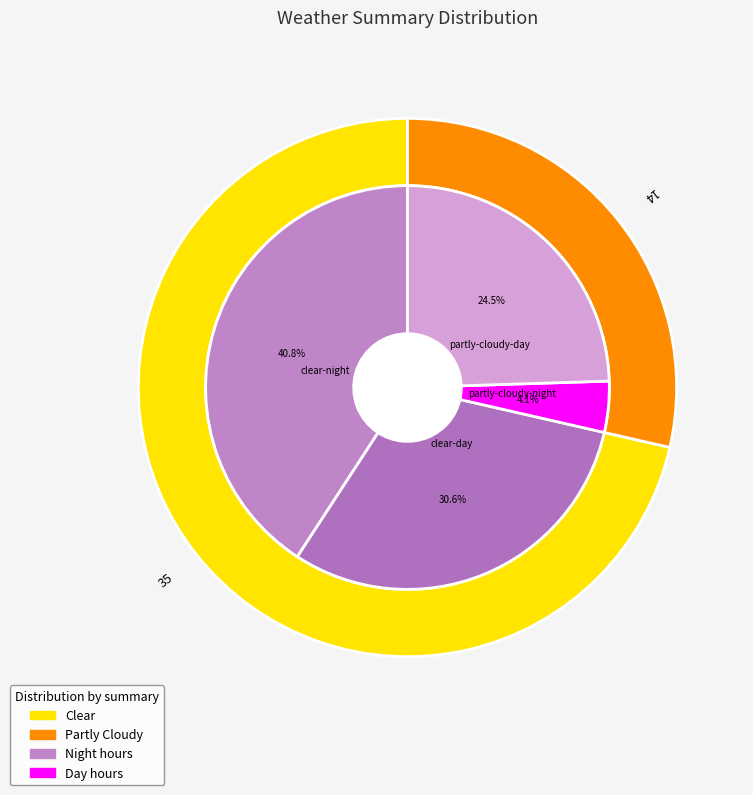

Is Clear the majority of the pie?

Yes